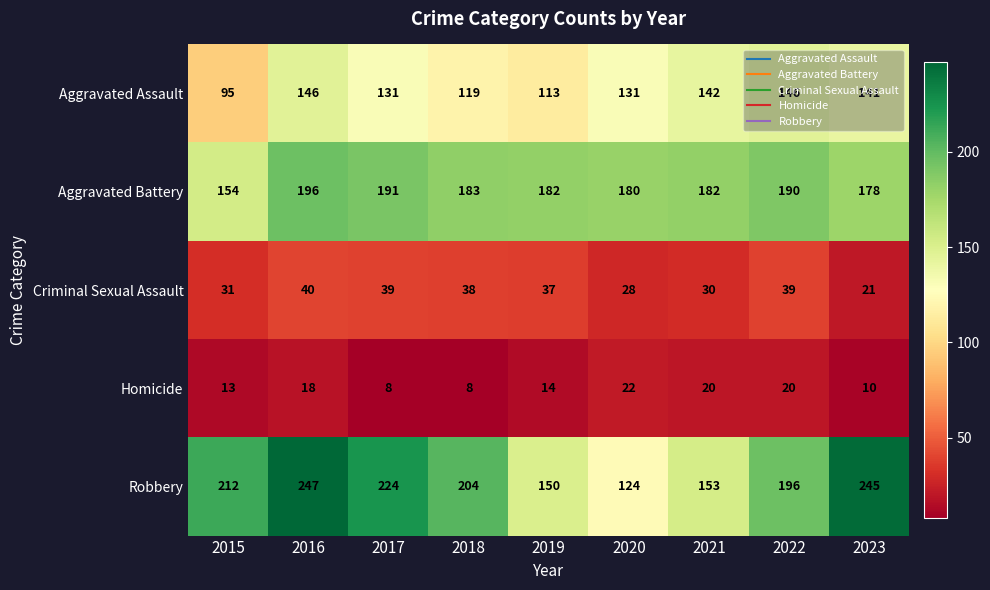

How many series are shown in this chart?

5